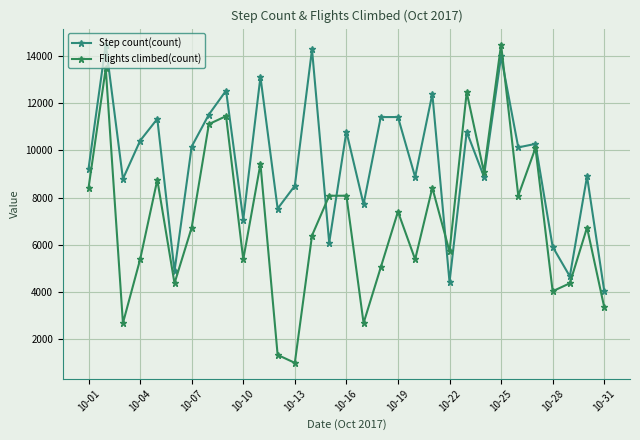

True or false: Step count(count) has more than 1 points higher than both neighbors.

True